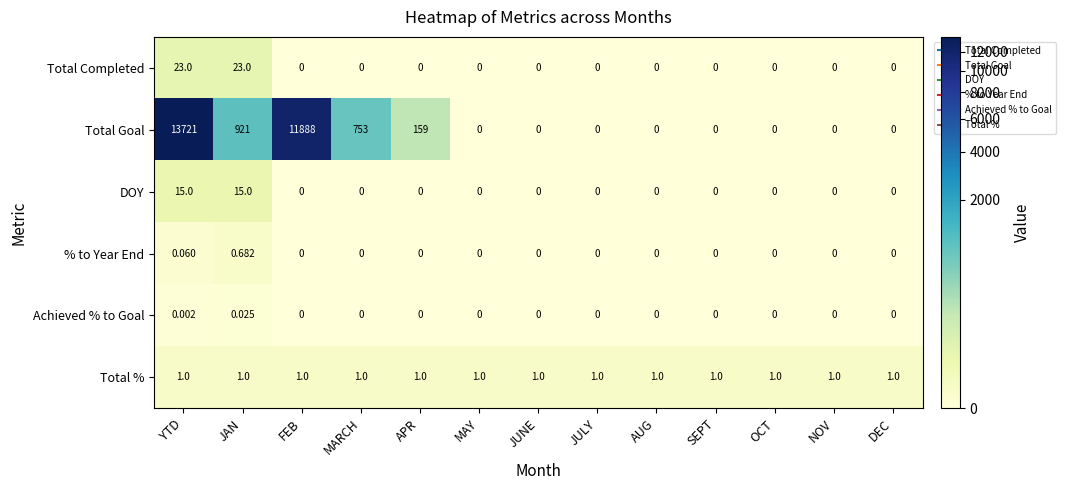

Rank the series by their maximum value, from lowest to highest.

Achieved % to Goal, % to Year End, Total %, DOY, Total Completed, Total Goal